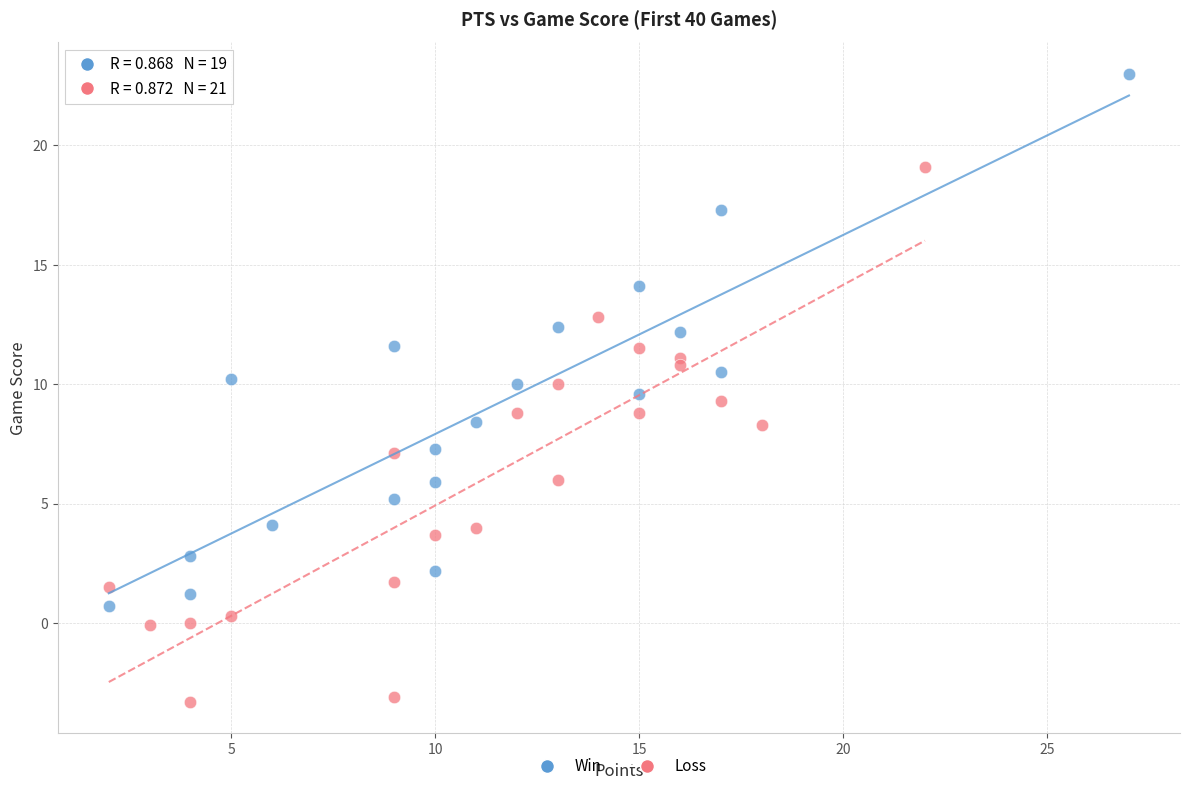

What are all the series names shown in the legend?

Win, Loss